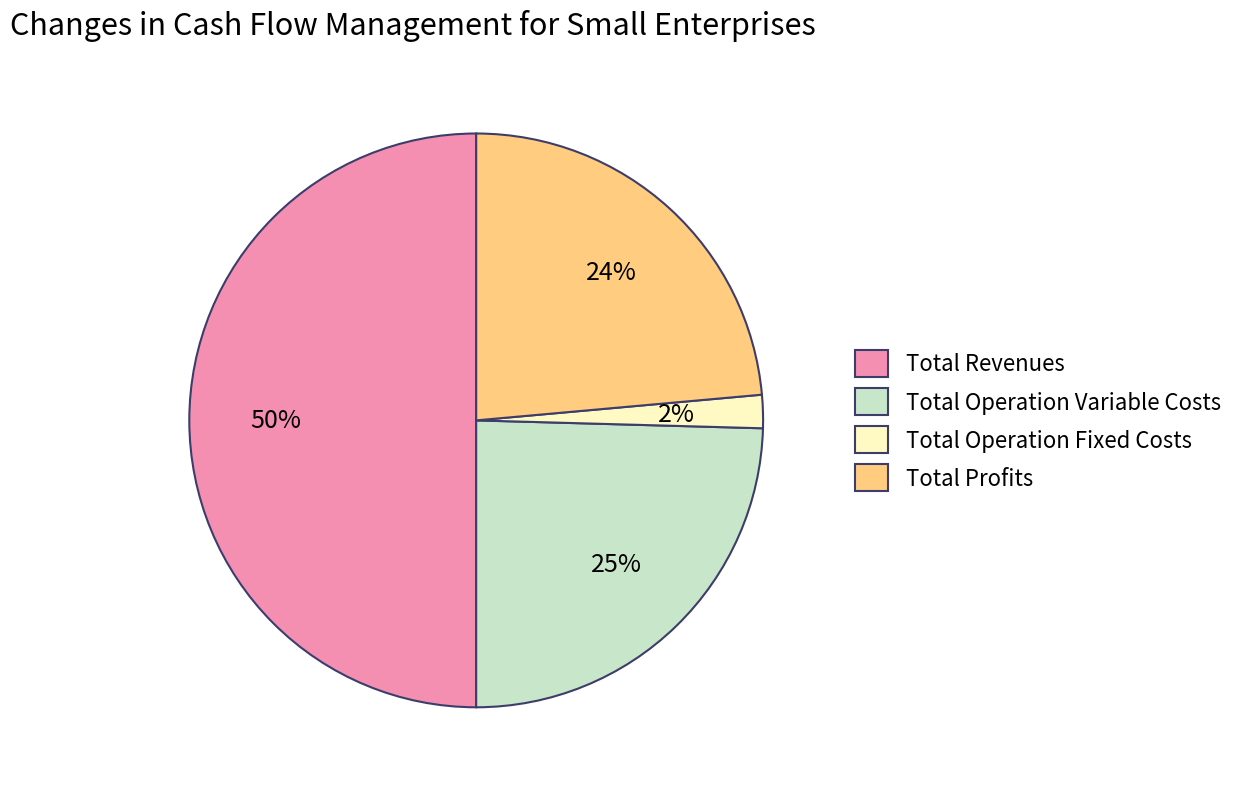

To the nearest percent, what portion does Total Revenues represent?

50%